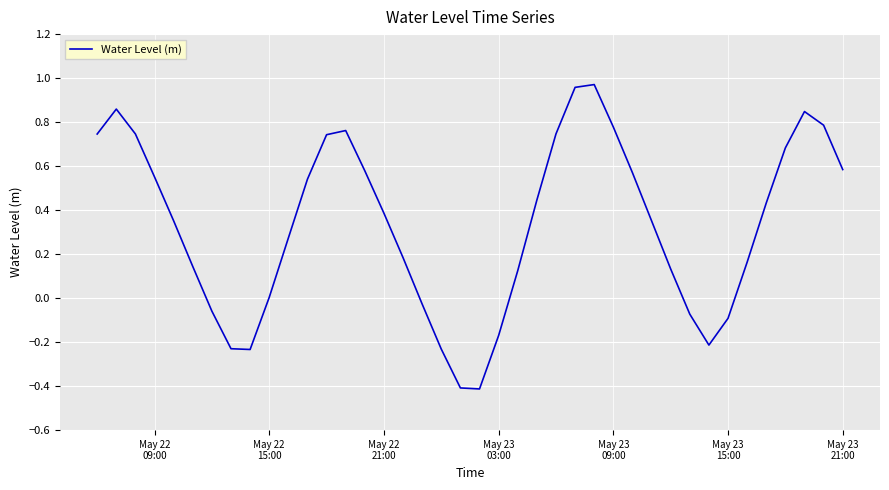

How many interior local peaks (higher than both neighbors) does the data have?

4